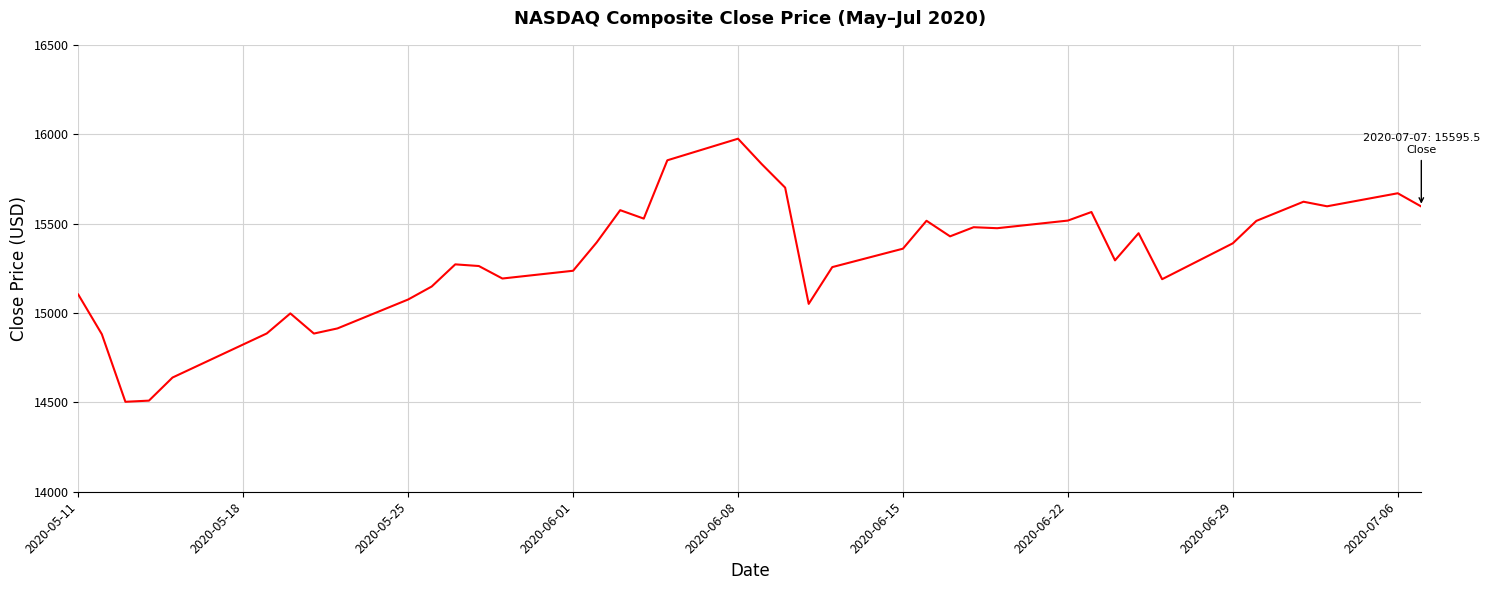

What is the difference between the second highest and minimum values?

1350.9